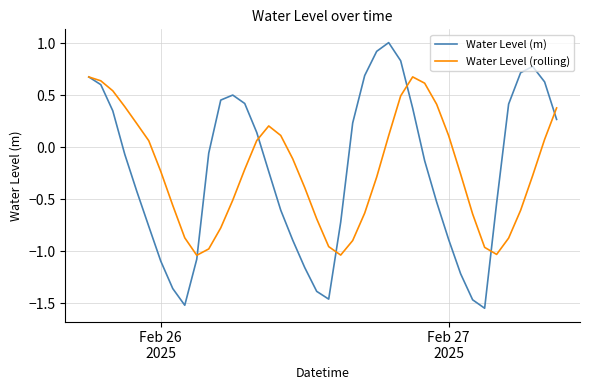

List the series in order of their peak value, lowest first.

Water Level (rolling), Water Level (m)